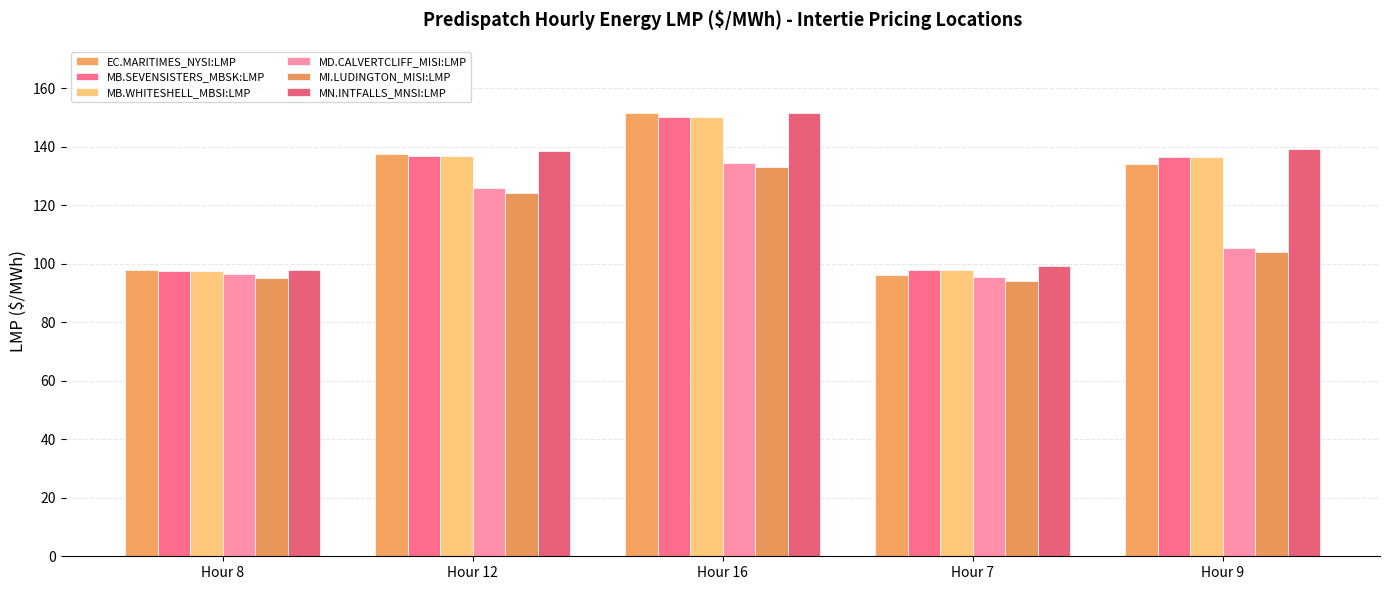

What are all the series names shown in the legend?

EC.MARITIMES_NYSI:LMP, MB.SEVENSISTERS_MBSK:LMP, MB.WHITESHELL_MBSI:LMP, MD.CALVERTCLIFF_MISI:LMP, MI.LUDINGTON_MISI:LMP, MN.INTFALLS_MNSI:LMP